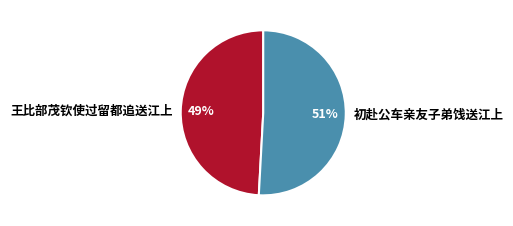

What is the smallest slice in the pie chart?

王比部茂钦使过留都追送江上